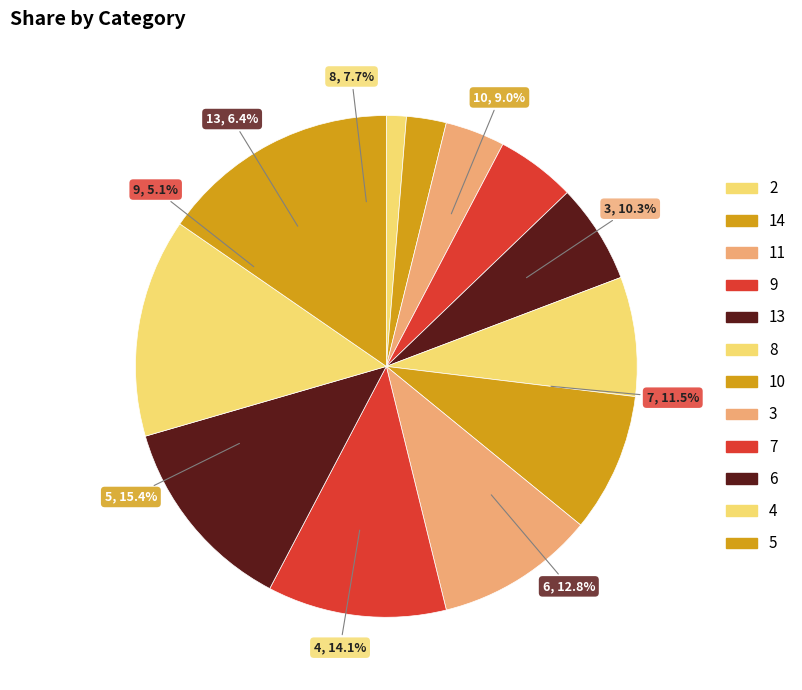

What portion of the pie excludes 6?

87.2%